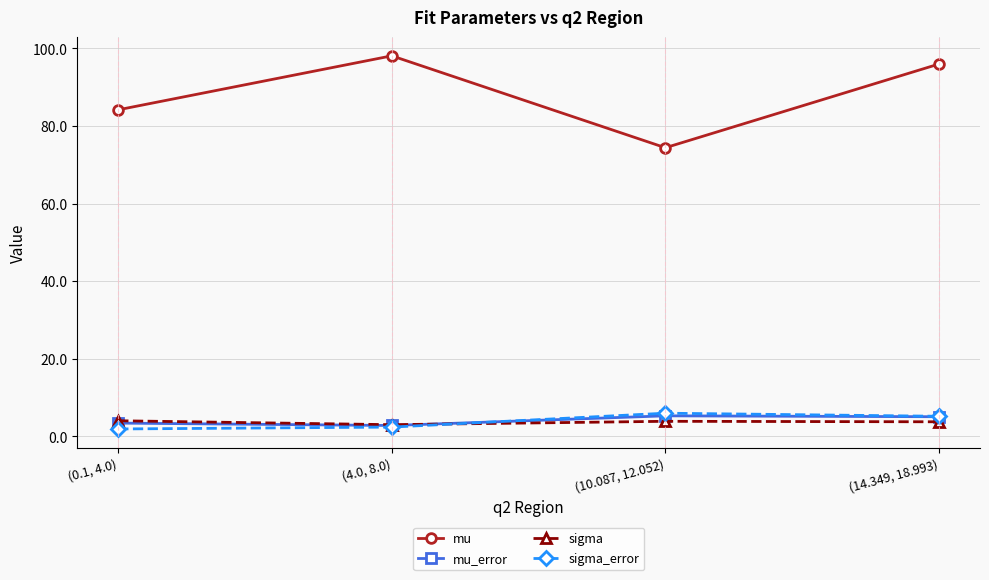

What is the difference between the maximum and second lowest values in the sigma series?

0.3